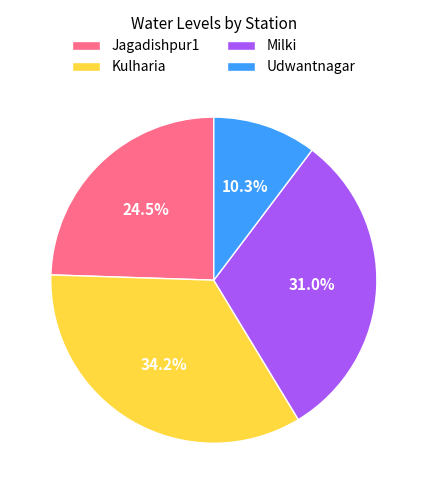

Which has a higher value, Jagadishpur1 or Udwantnagar?

Jagadishpur1